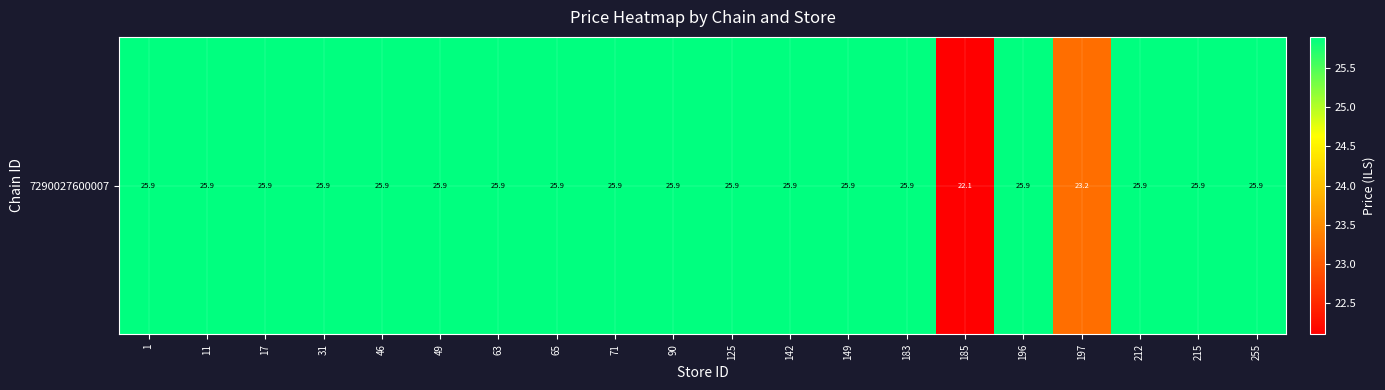

How many data points are less than 25?

2